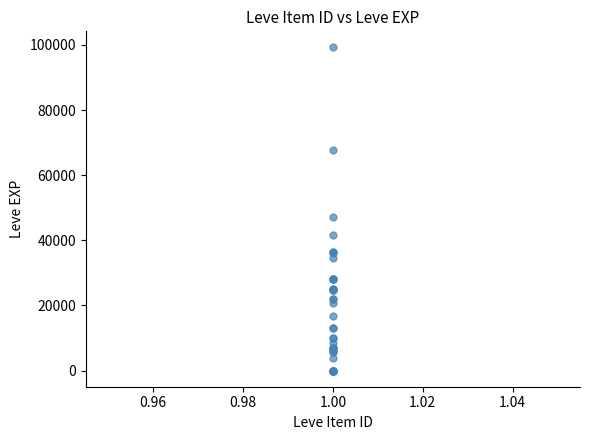

What Y value in the scatter plot is closest to 49610?

47200